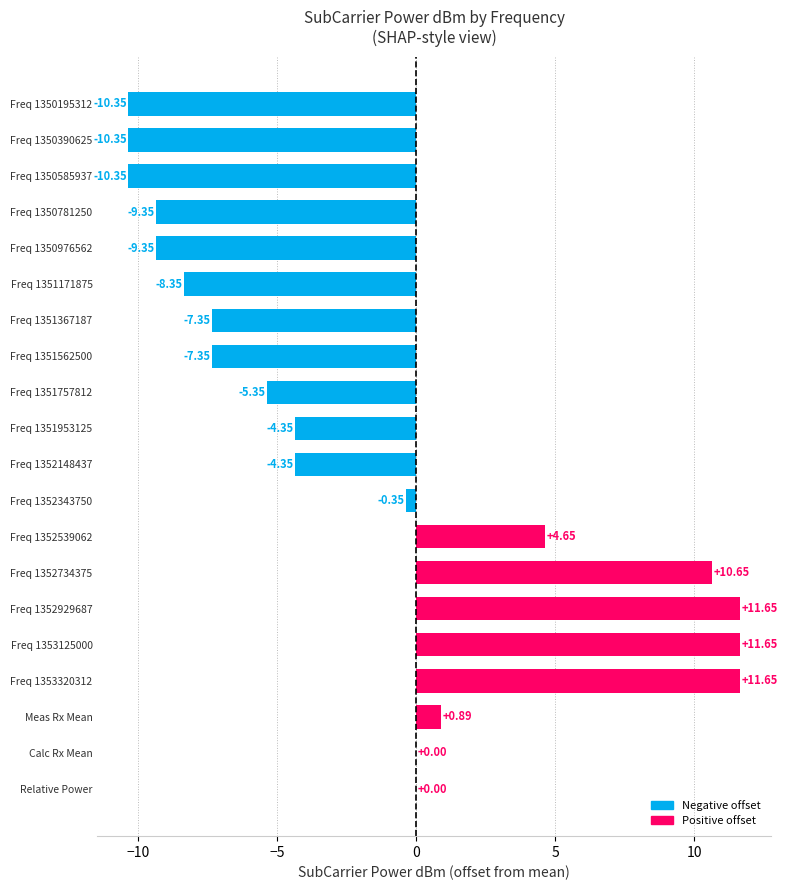

Between Freq 1350585937 and Freq 1351171875, which is larger?

Freq 1351171875